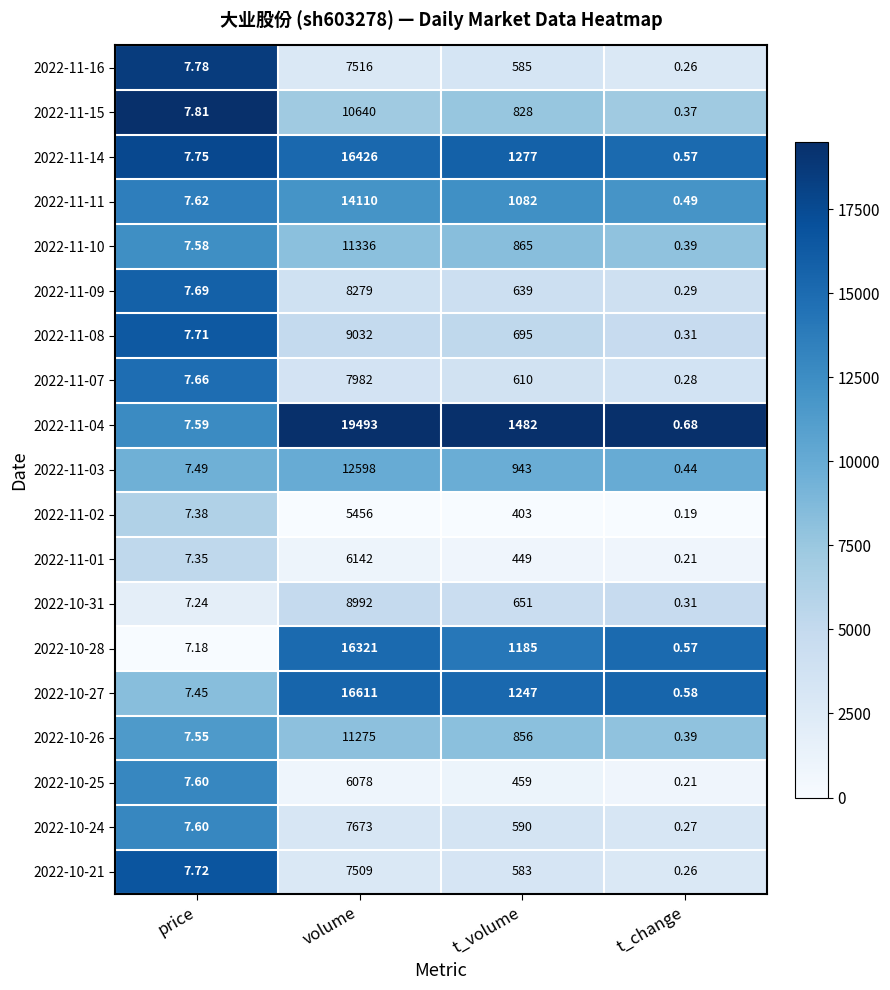

At which category is the sum across all series the highest?

volume